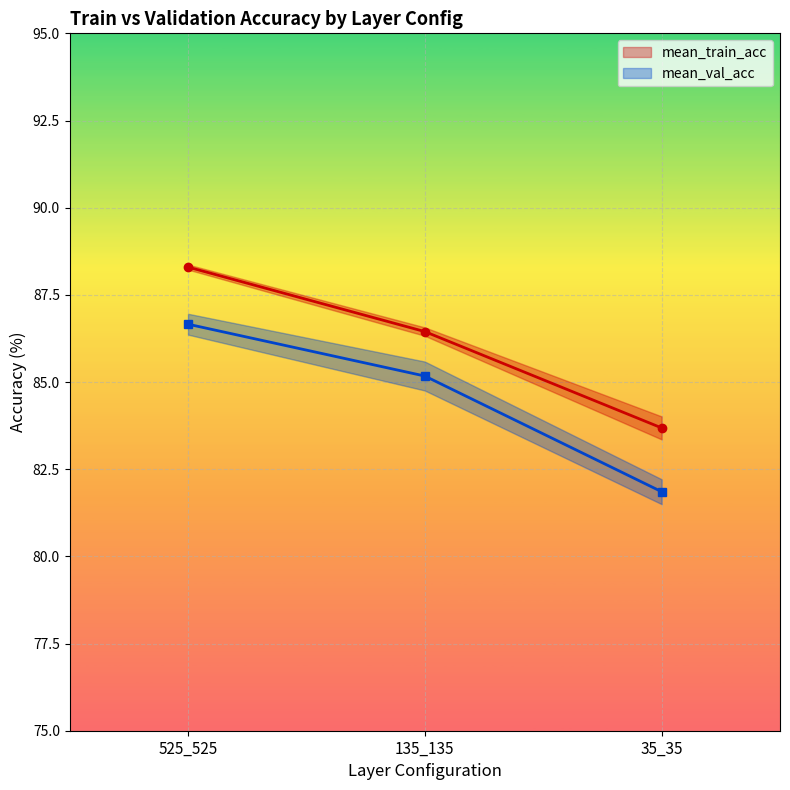

Is it true that mean_train_acc equals 40.5 at 525_525?

False